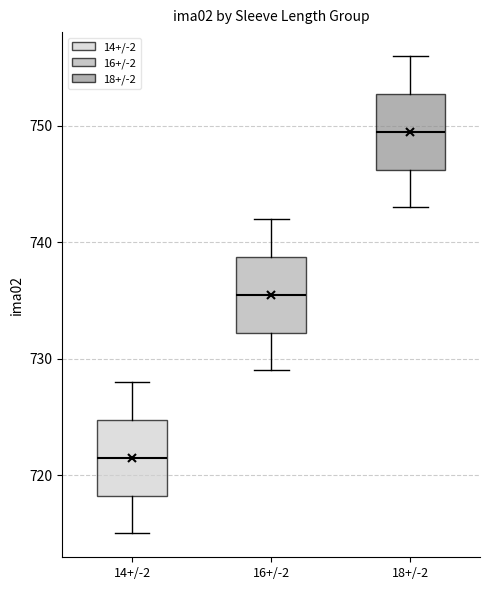

Reading left to right, read every box against the y-axis: the position of its median line, the range the box covers, and the ends of its whiskers. The values are not printed on the chart, so give them approximately, as read against the axis.

14+/-2: median 722, box 718 to 725, whiskers 715 to 728
16+/-2: median 736, box 732 to 739, whiskers 729 to 742
18+/-2: median 750, box 746 to 753, whiskers 743 to 756